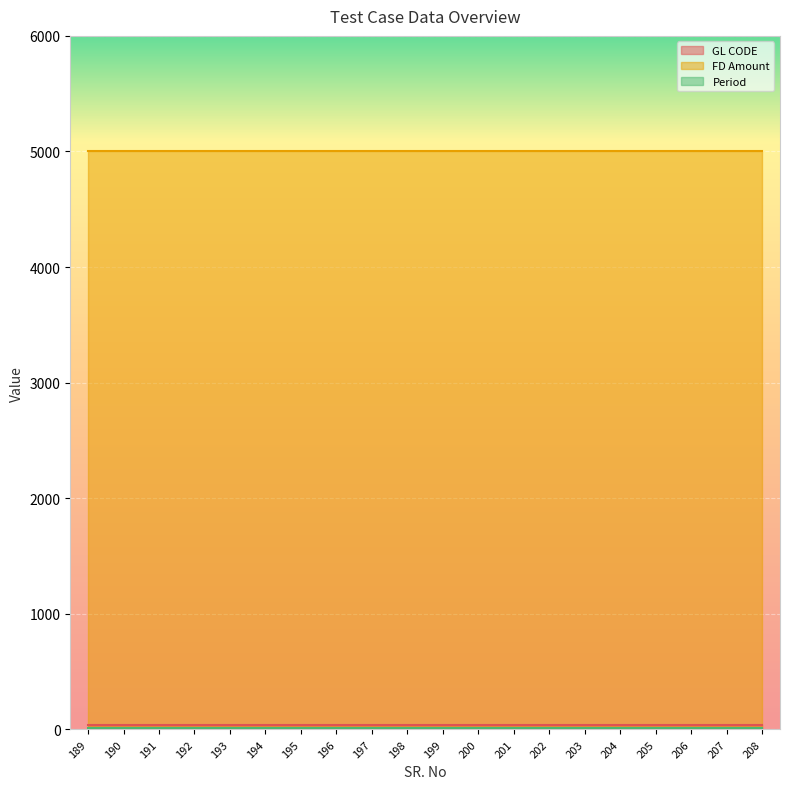

Which label corresponds to the smallest value in the chart?

189